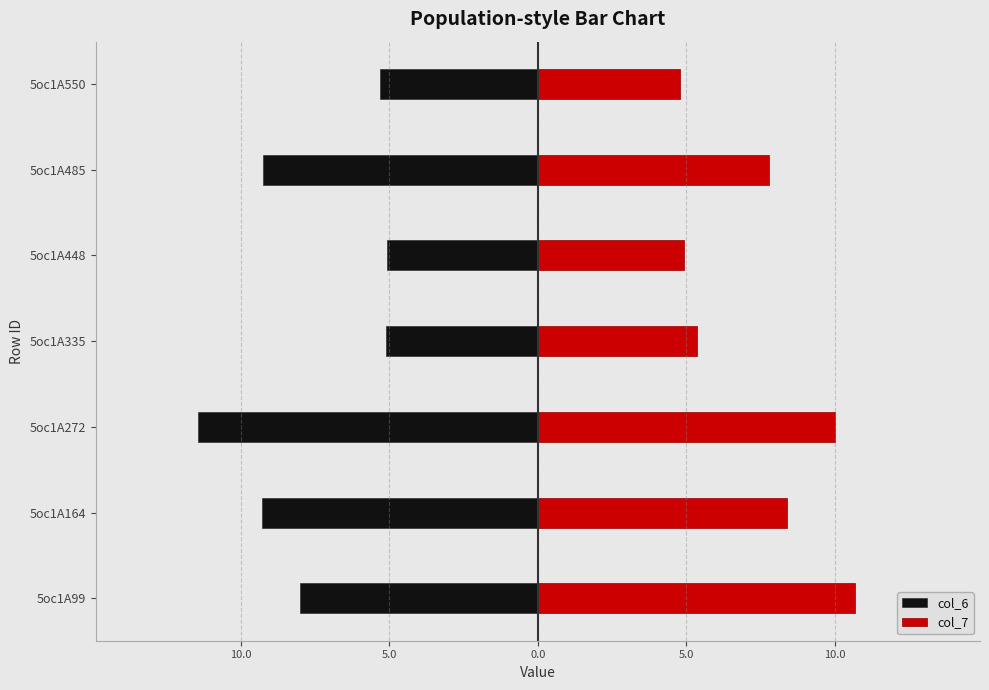

Which series has the largest total across all categories?

col_7